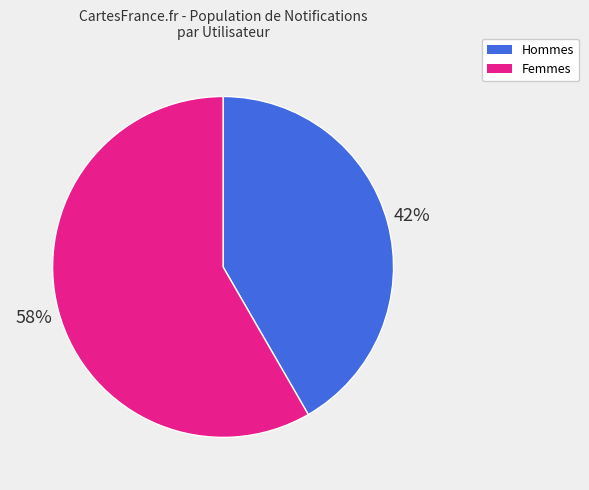

Which has a higher value, Femmes or Hommes?

Femmes